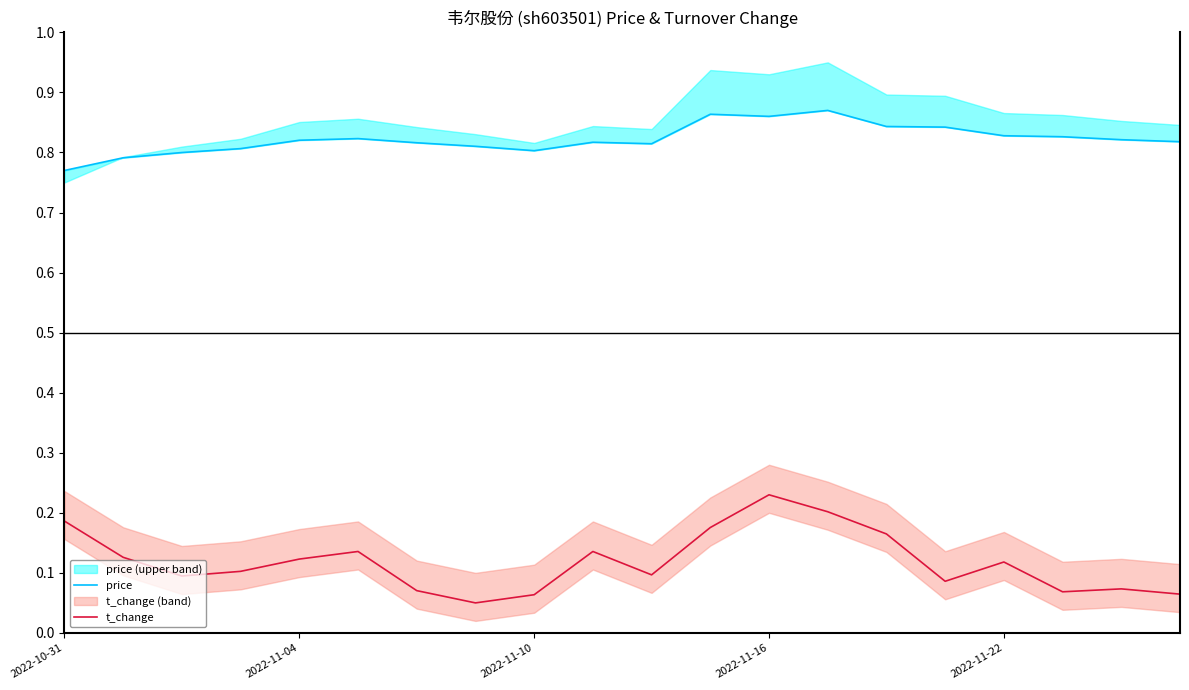

True or false: t_change and price intersect in this chart.

False